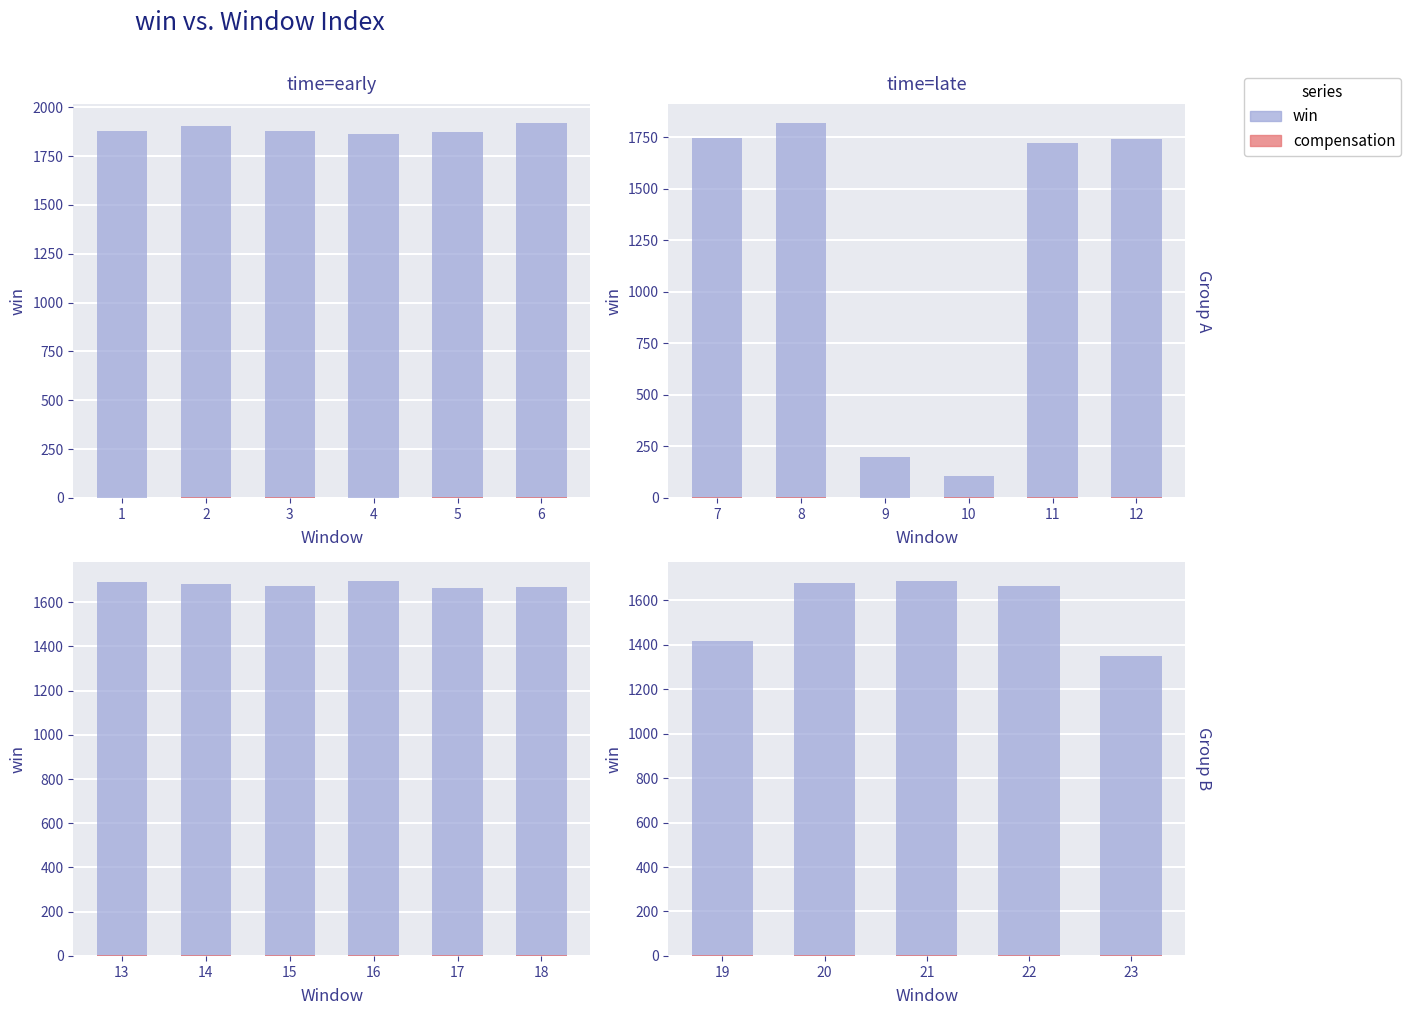

Are the bars horizontal?

No